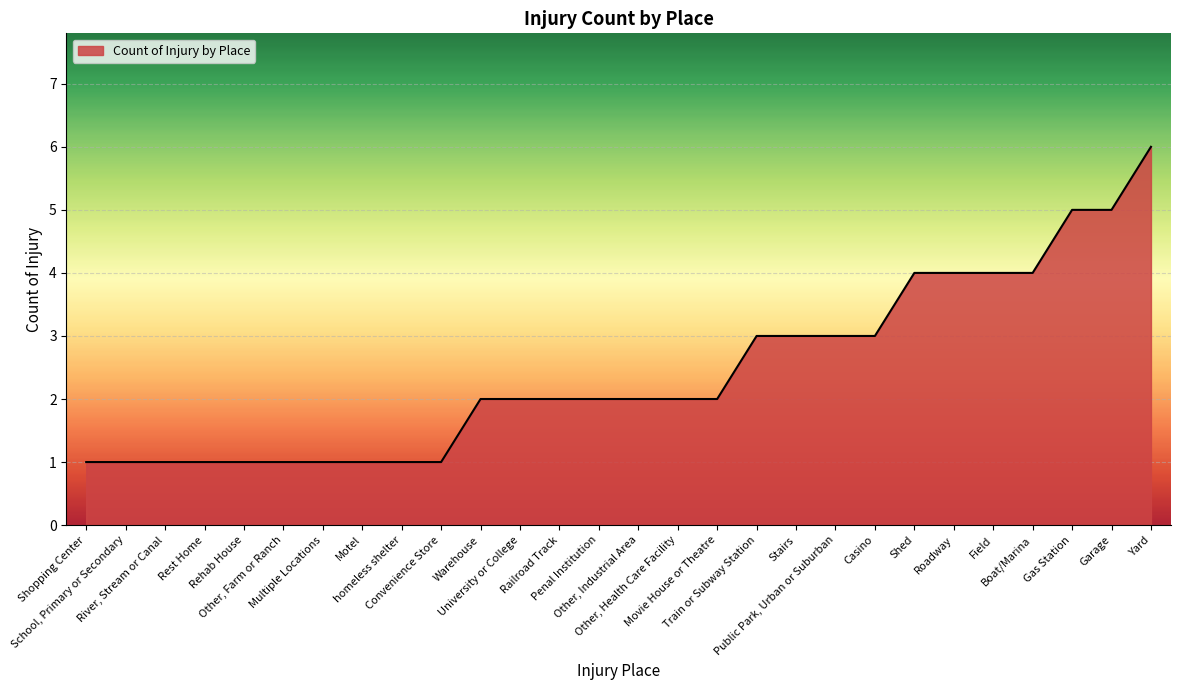

Is it true that the value at Warehouse is 2?

True